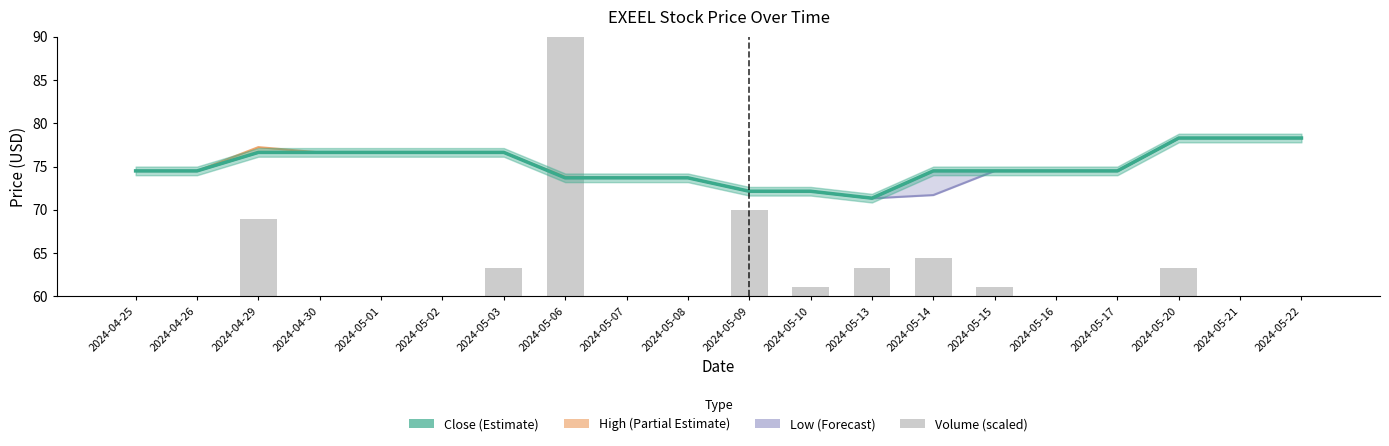

What is the label of the 18th bar from the right?

2024-04-29